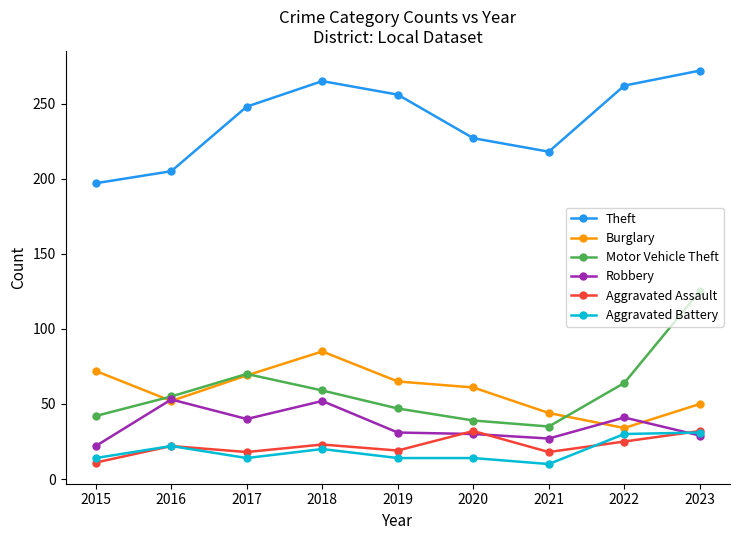

Where is the first local maximum for Aggravated Battery?

2016